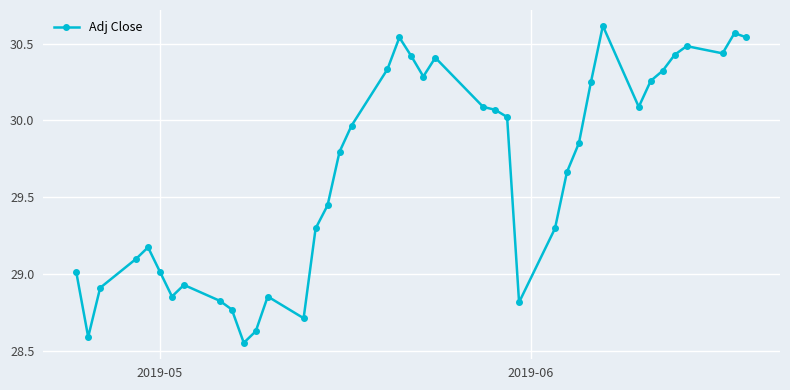

What is the difference between the maximum and minimum values?

2.1